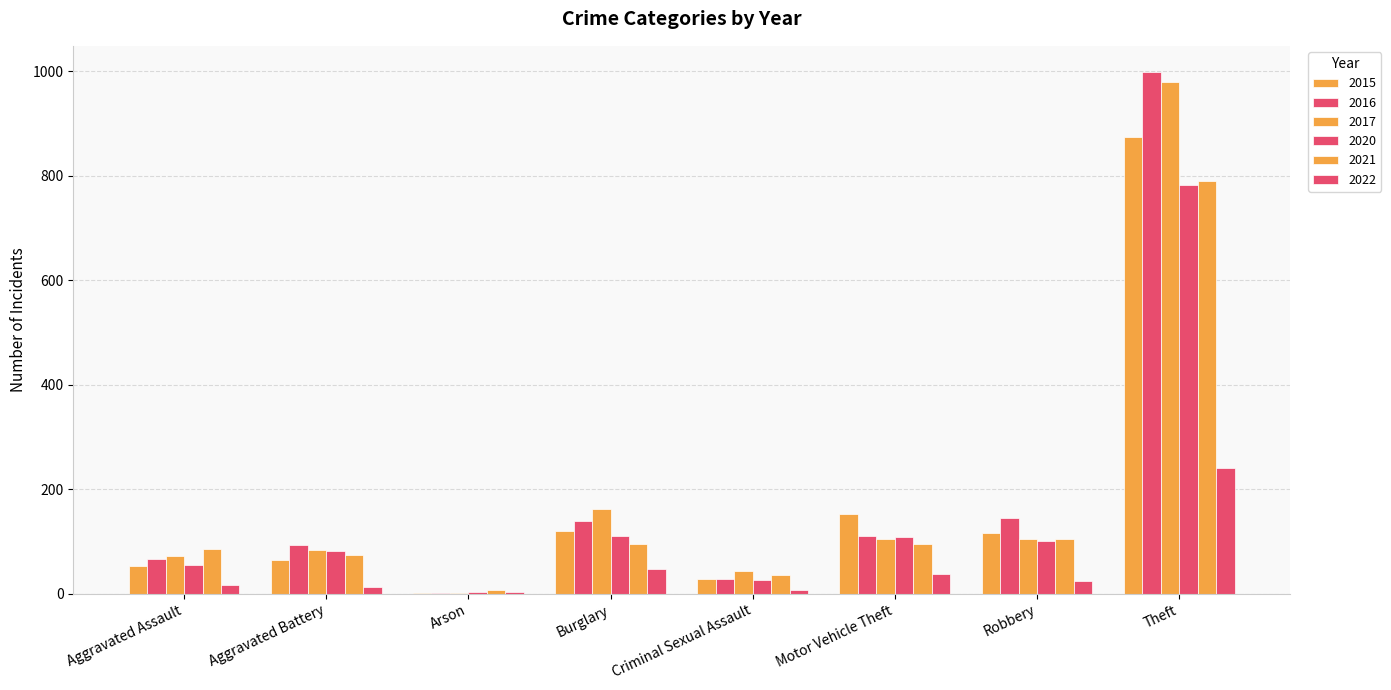

How many categories are shown in the chart?

8